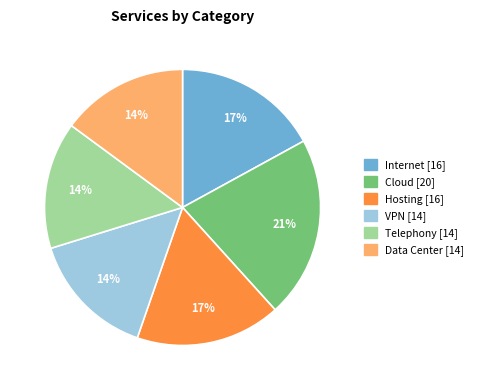

Is there a majority slice in this chart?

No